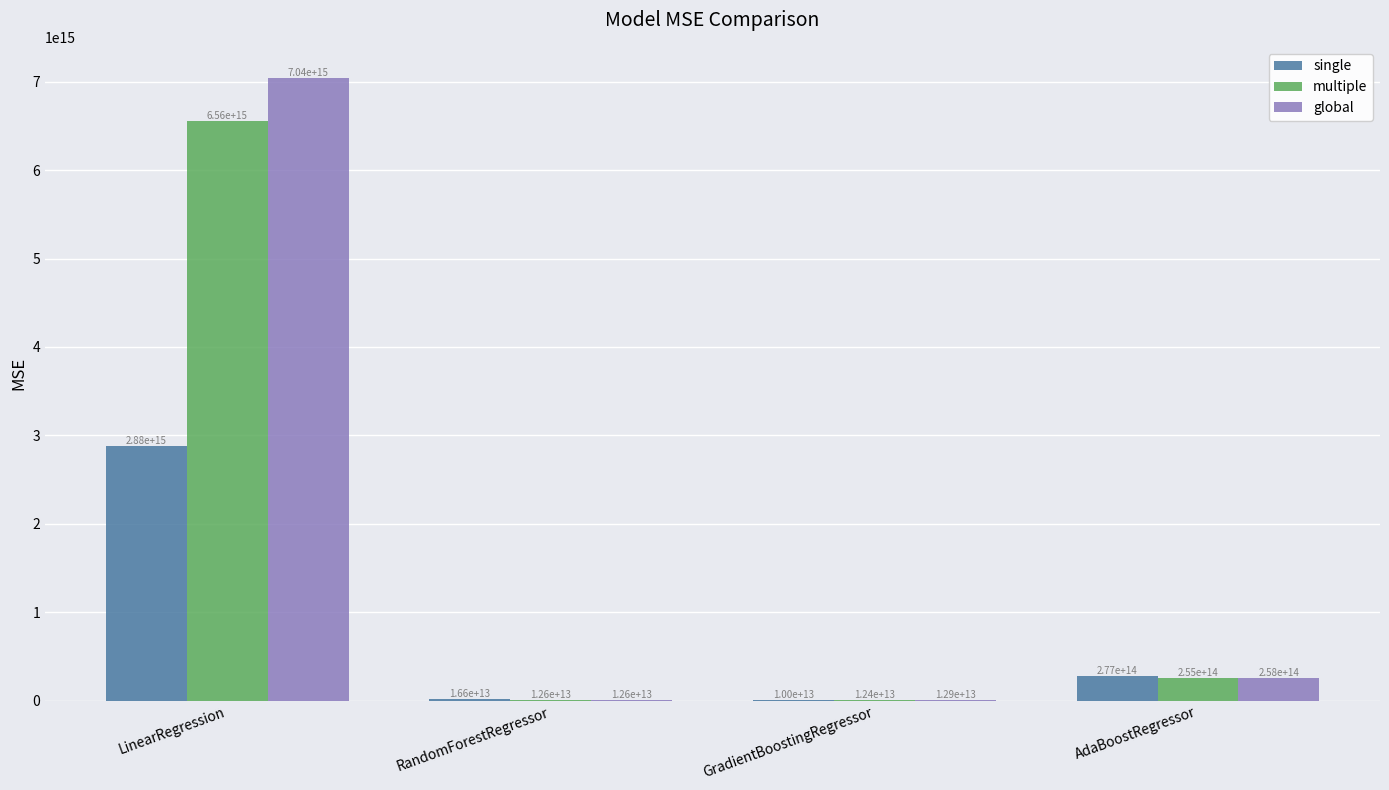

Which series has the largest total across all categories?

global